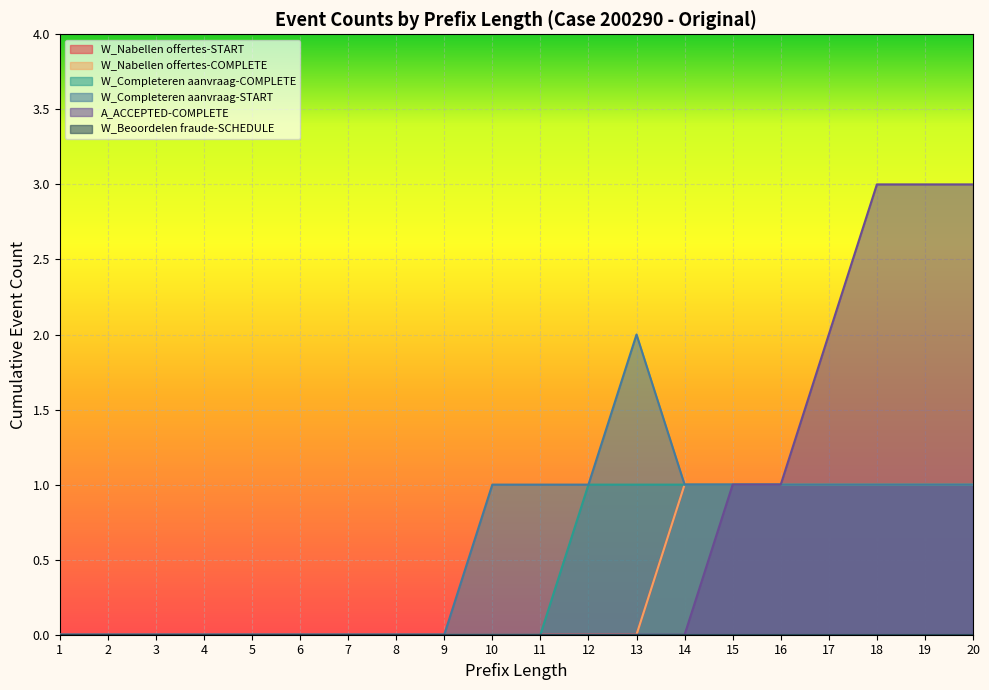

What is the value of the A_ACCEPTED-COMPLETE point at the 18th from the left?

3